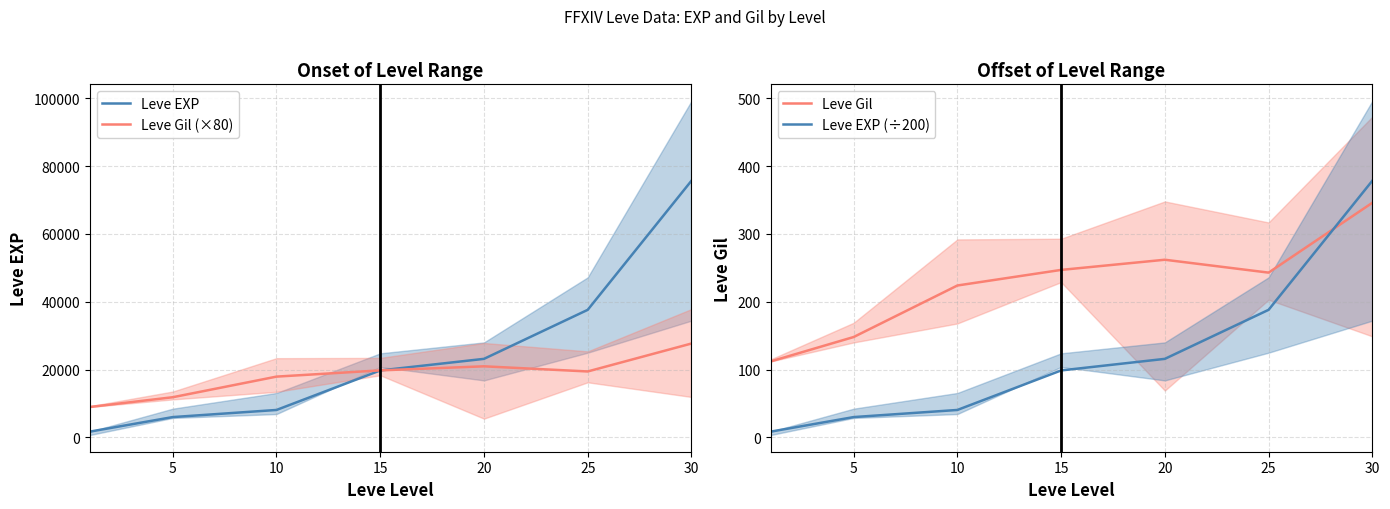

Is it true that Leve Gil (×80) equals 17920.0 at 10?

True